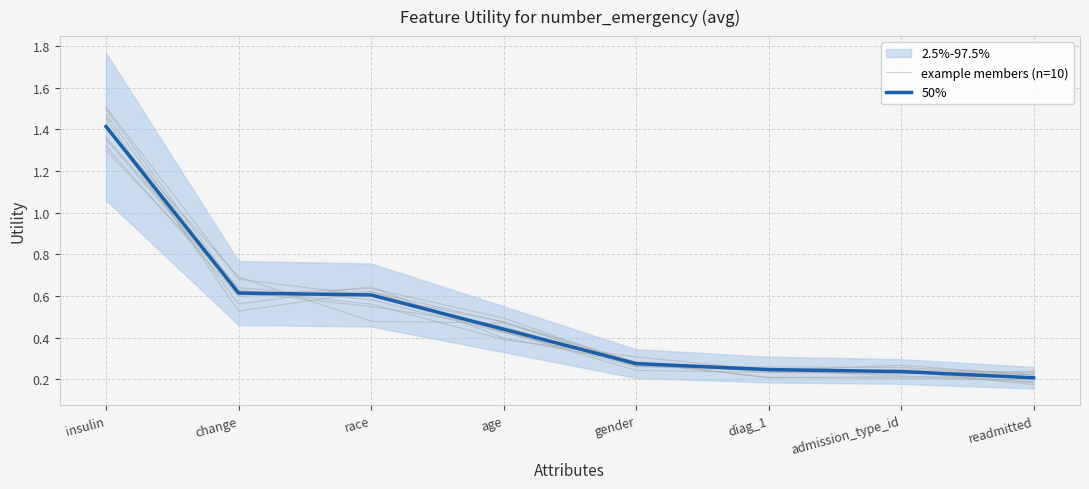

Which has a higher value, diag_1 or insulin?

insulin